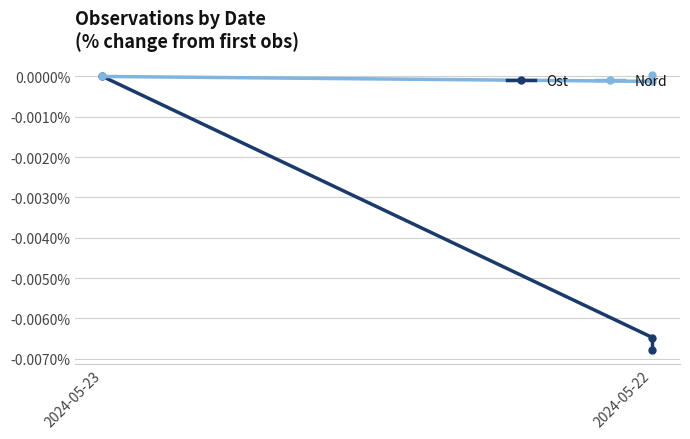

What position from the left is 2024-05-22?

2